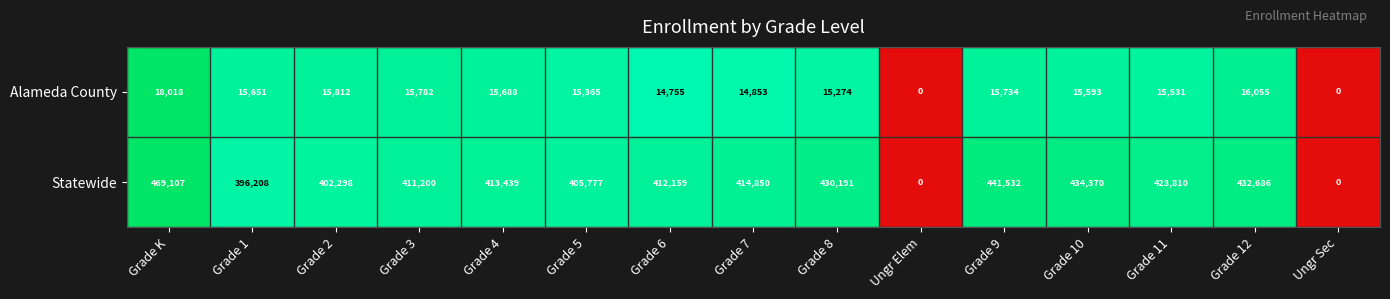

Which category has the highest value in the Statewide series?

Grade K